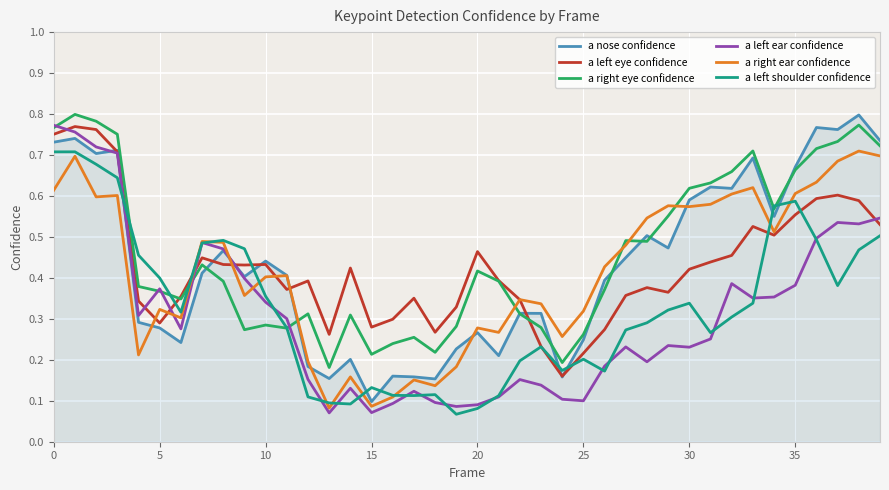

Is it true that a right ear confidence equals 1.1 at 35?

False